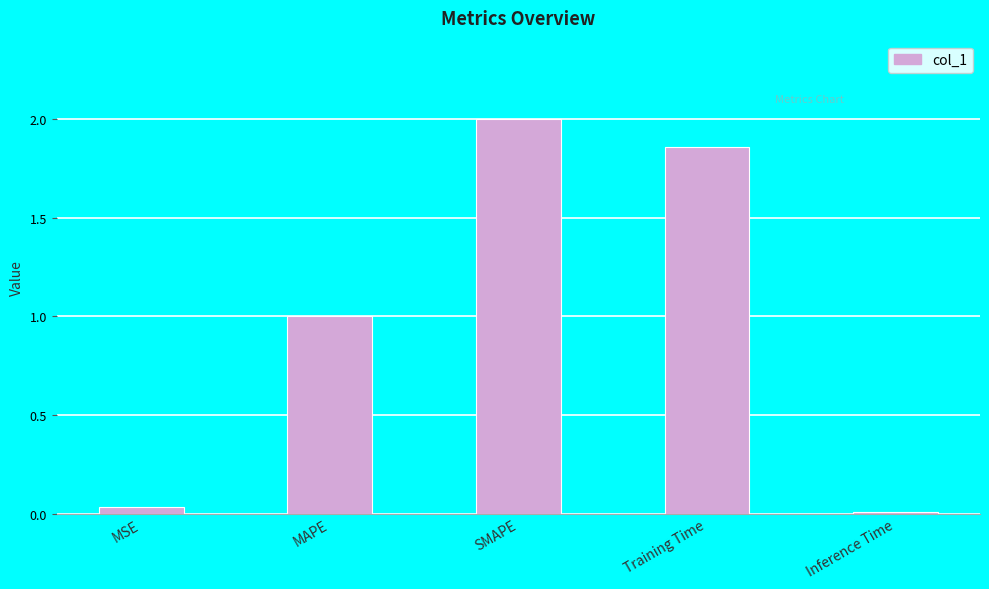

What is the change in value from SMAPE to Training Time?

-0.1